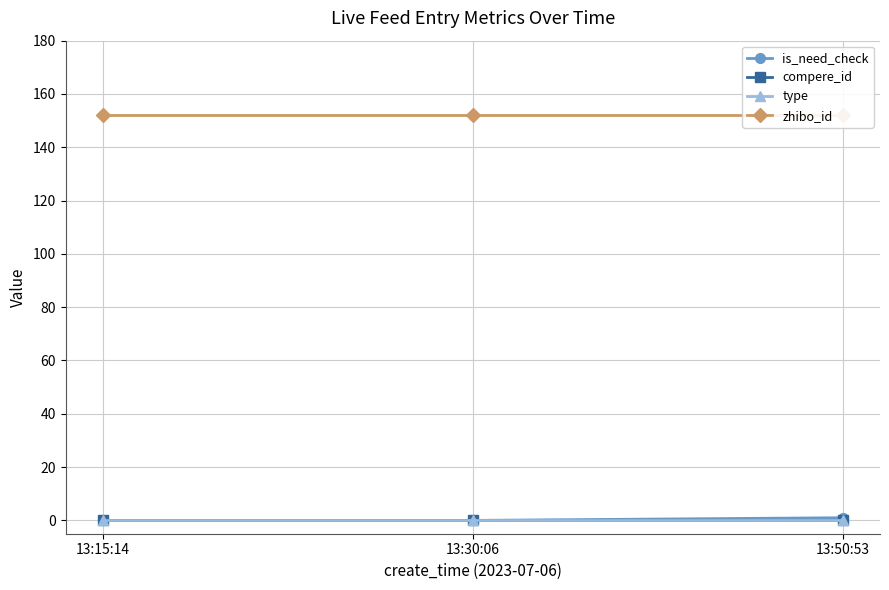

Between 13:15:14 and 13:50:53, which series saw the biggest shift?

is_need_check